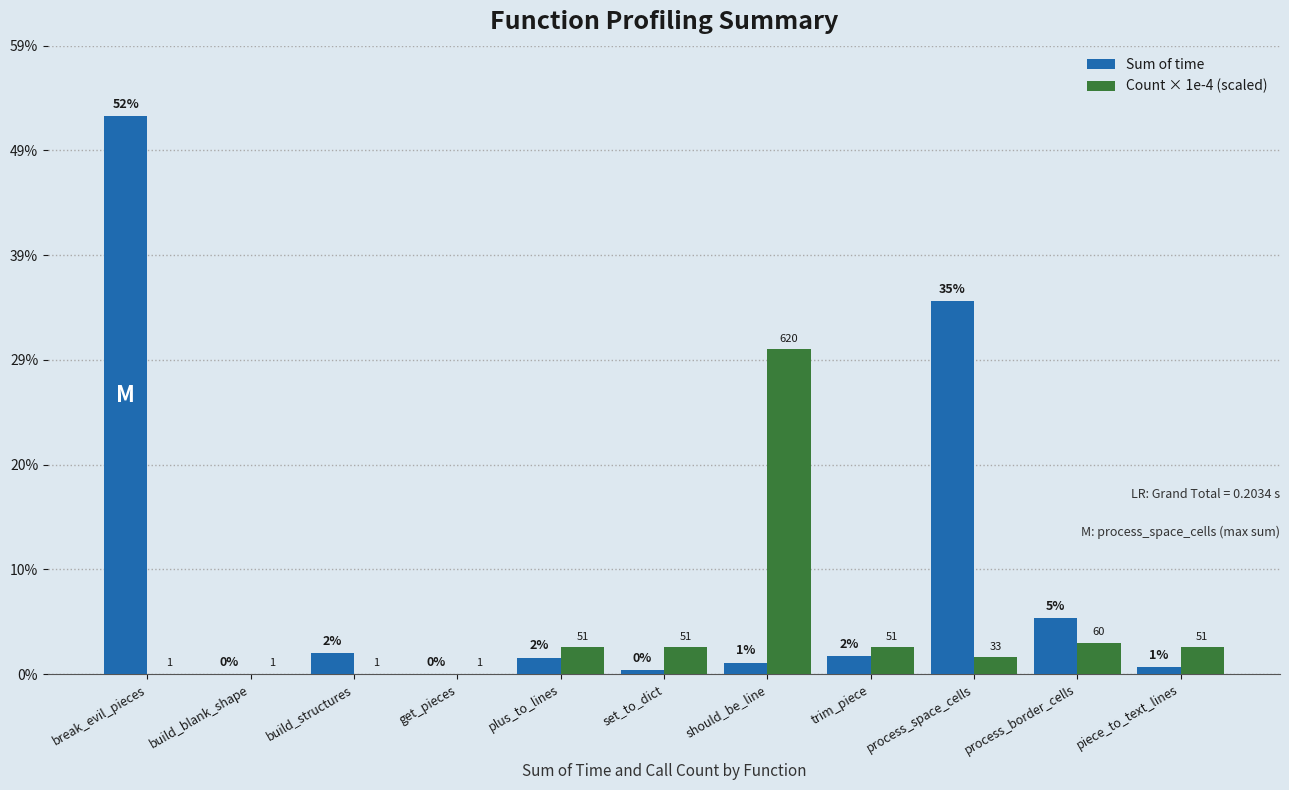

Rank the categories by Sum of time value from highest to lowest.

break_evil_pieces, process_space_cells, process_border_cells, build_structures, trim_piece, plus_to_lines, should_be_line, piece_to_text_lines, set_to_dict, build_blank_shape, get_pieces